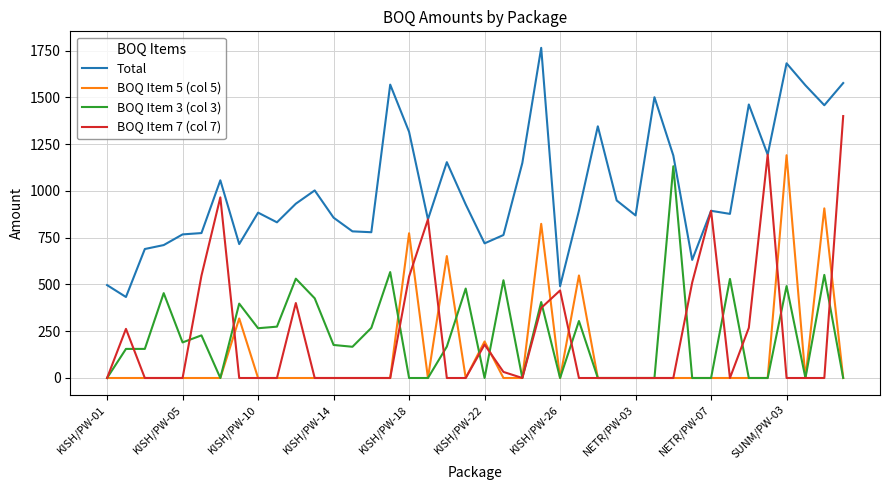

Which series has the largest total across all categories?

Total